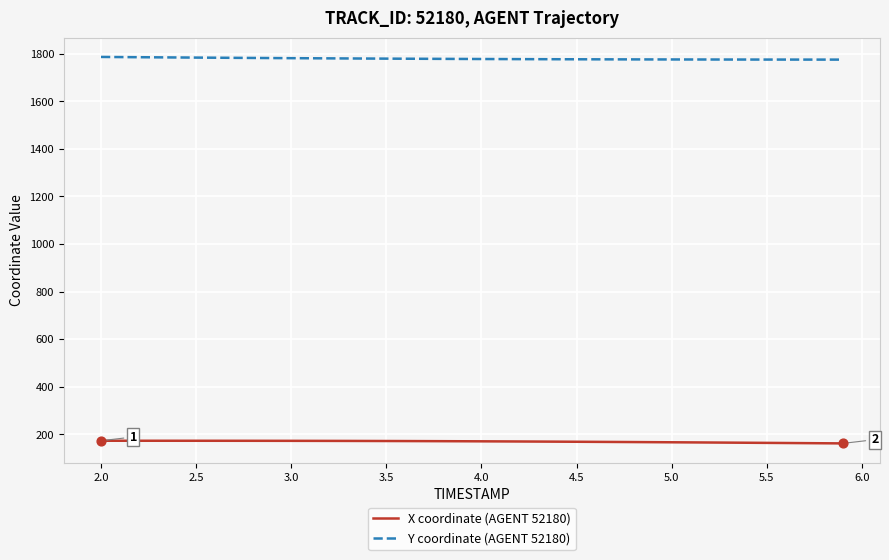

What are all the series names shown in the legend?

X coordinate (AGENT 52180), Y coordinate (AGENT 52180)